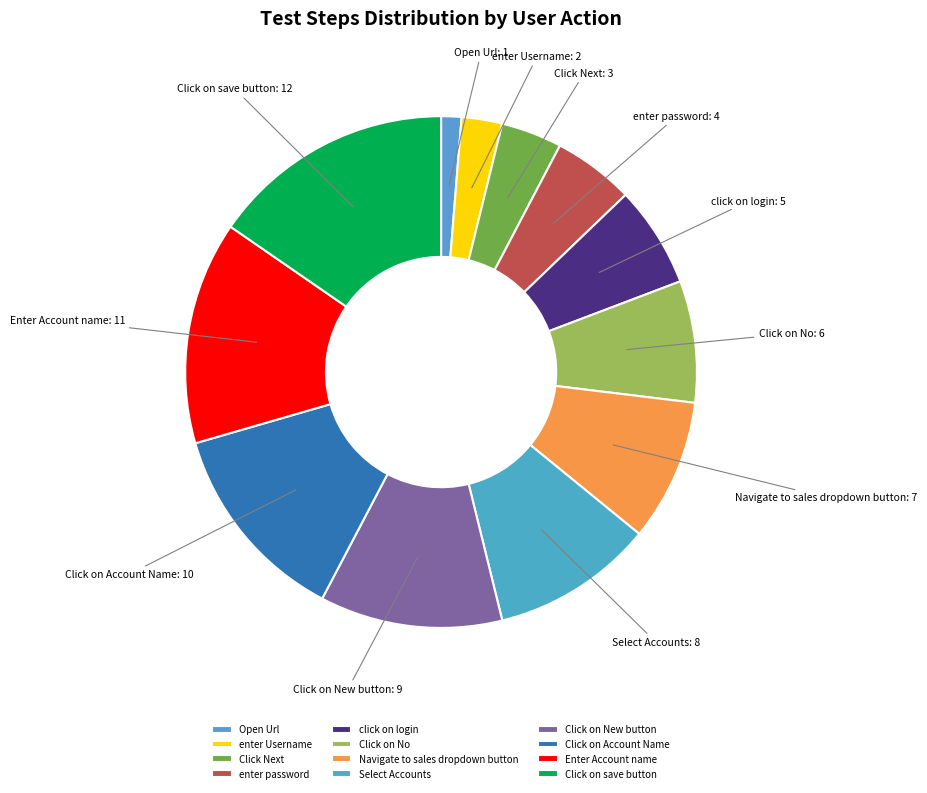

Which has a higher value, Click on Account Name or Click on No?

Click on Account Name